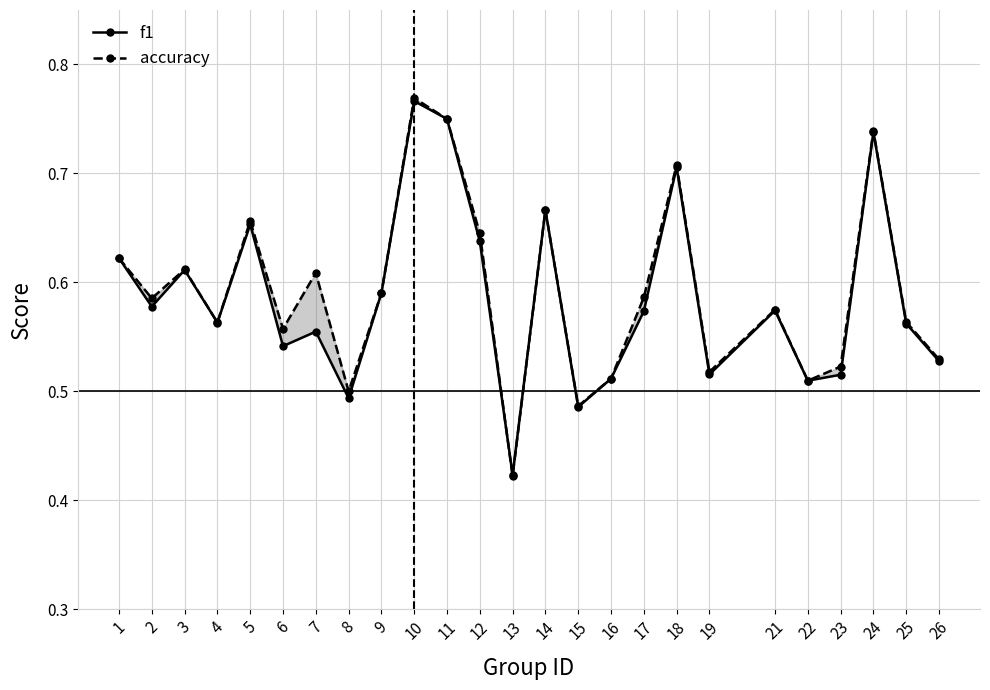

In accuracy, how many points are higher than both neighbors (excluding endpoints)?

8